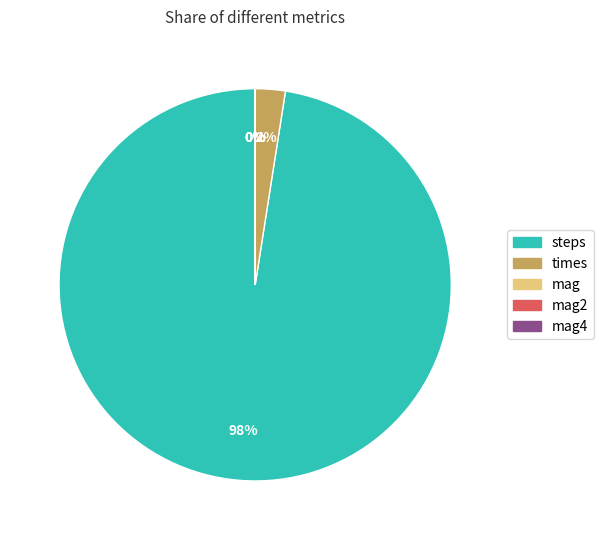

Does any single category account for the majority?

Yes